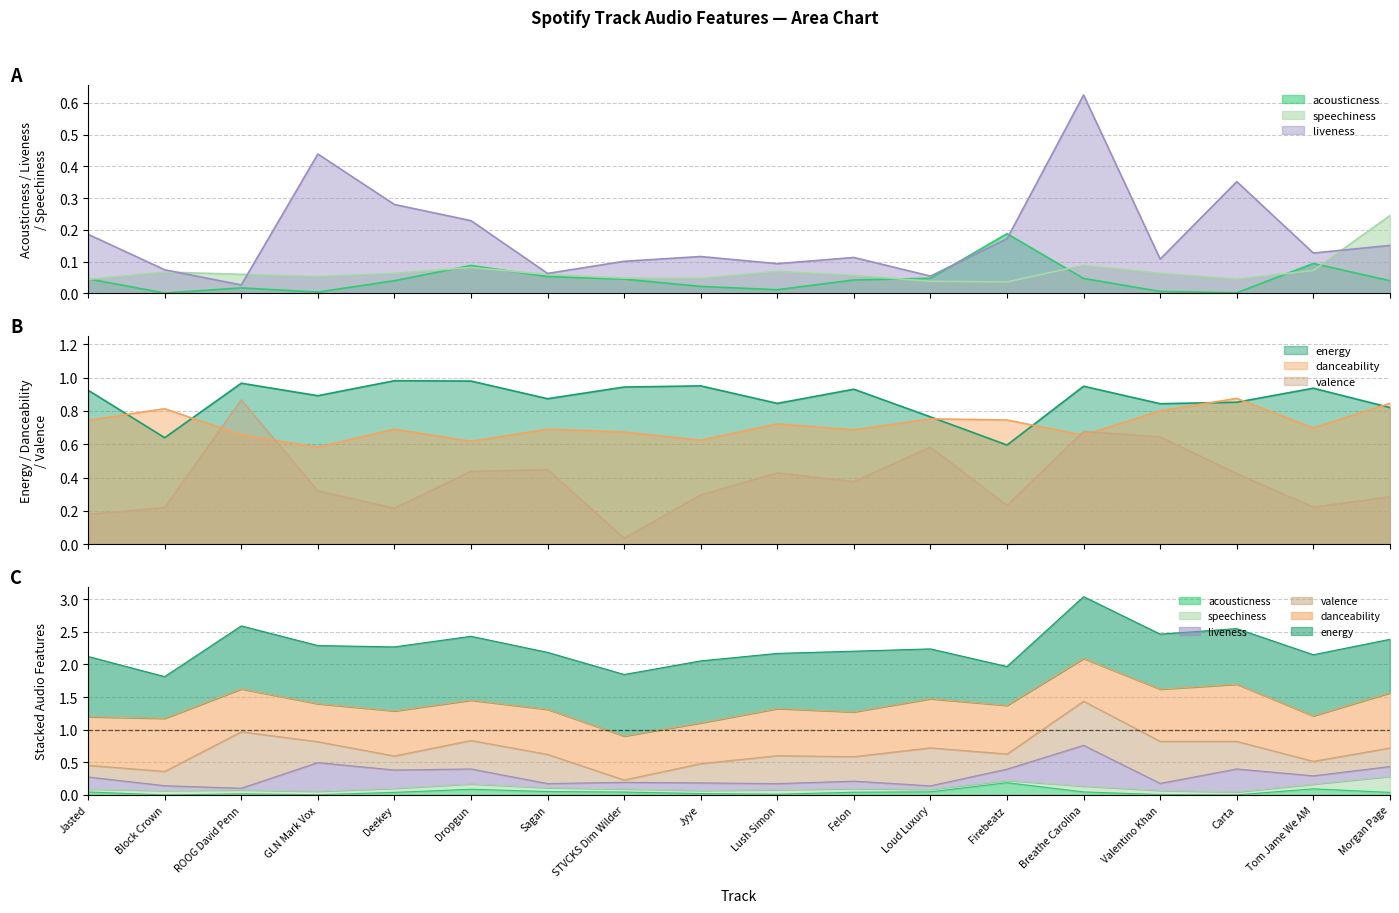

The value of acousticness at Breathe Carolina is 0.0. True or false?

True